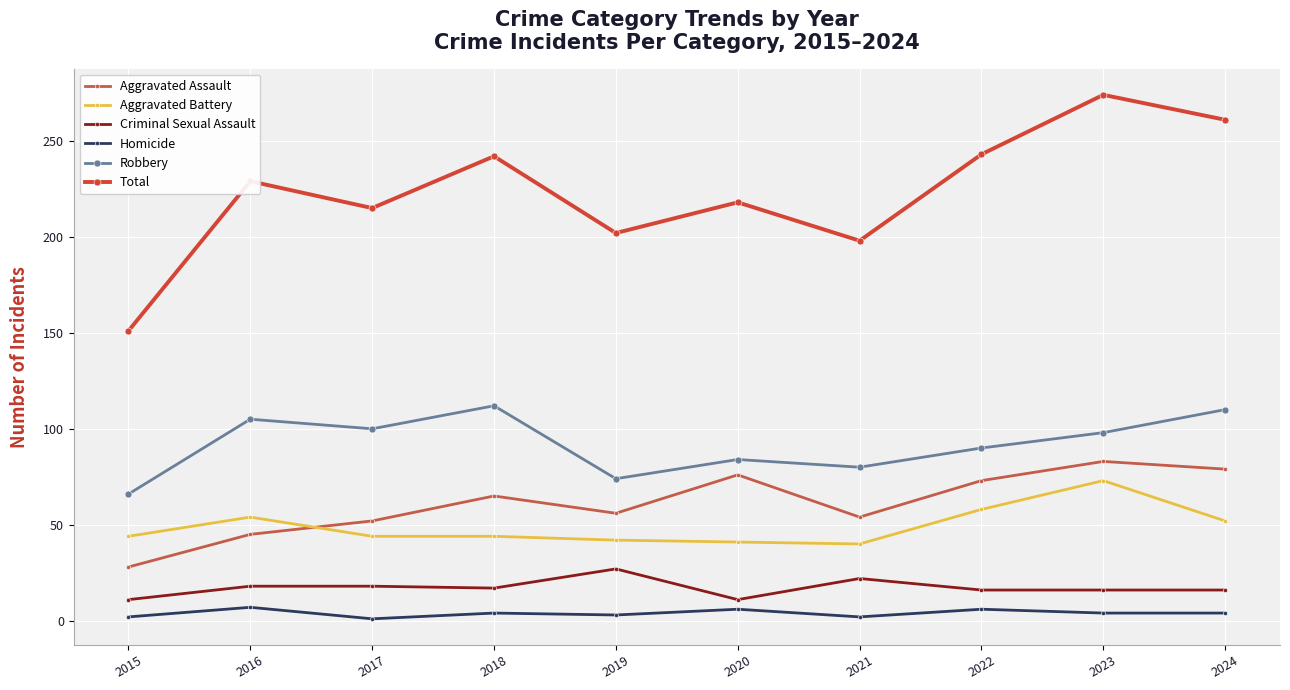

Does the chart display data point markers on the line(s)?

Yes